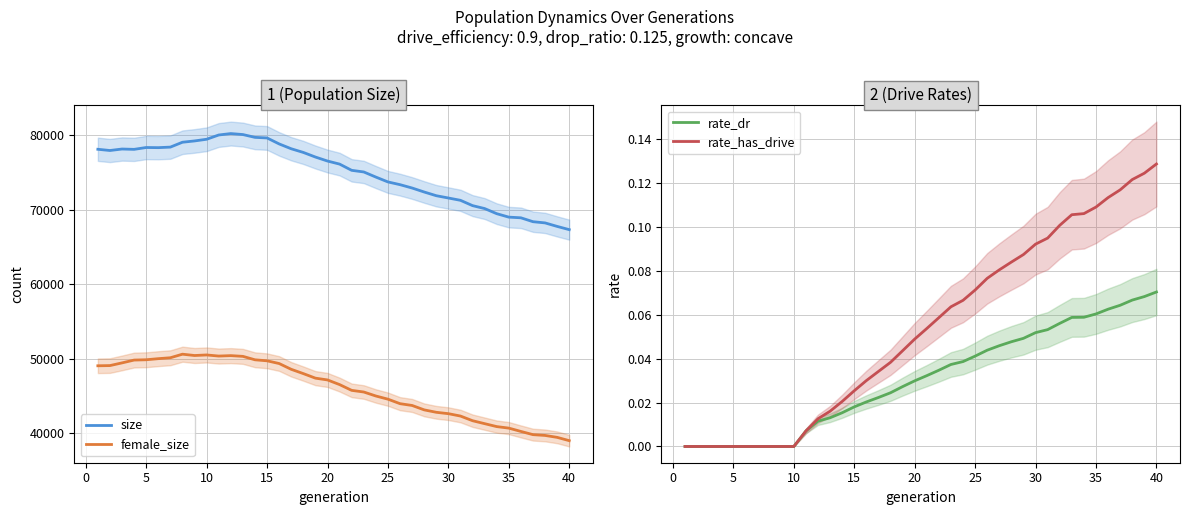

What is the highest value of the size series?

80215